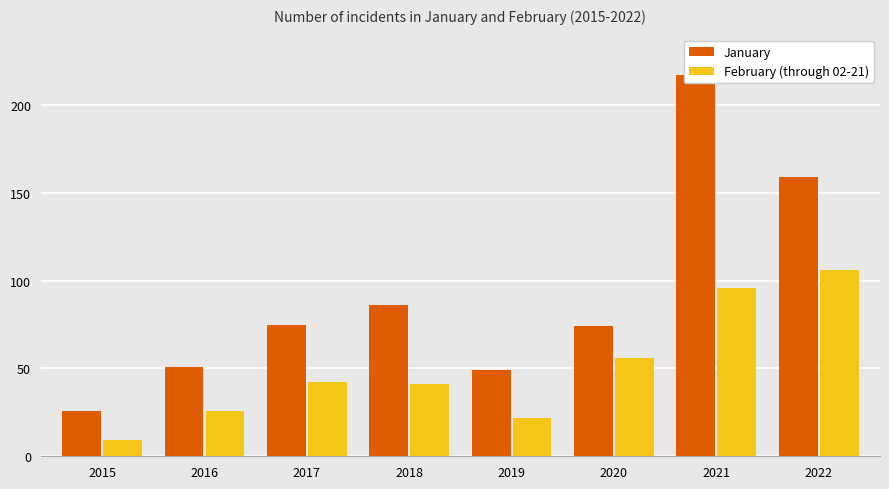

The value of January at 2021 is 346. True or false?

False